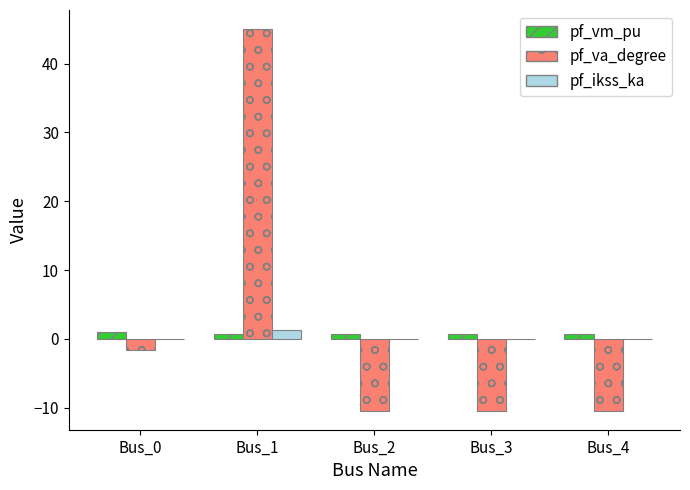

What is the sum of all pf_vm_pu values?

4.1